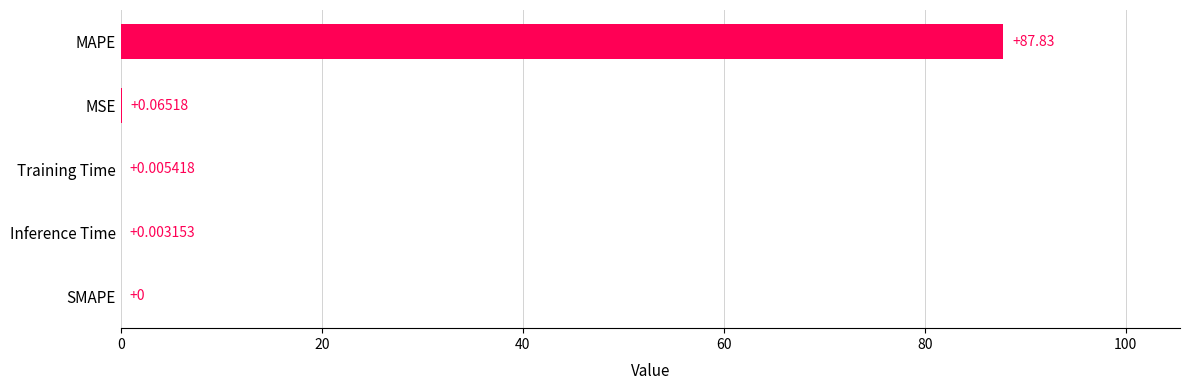

What is the change in value from Inference Time to MAPE?

+87.8